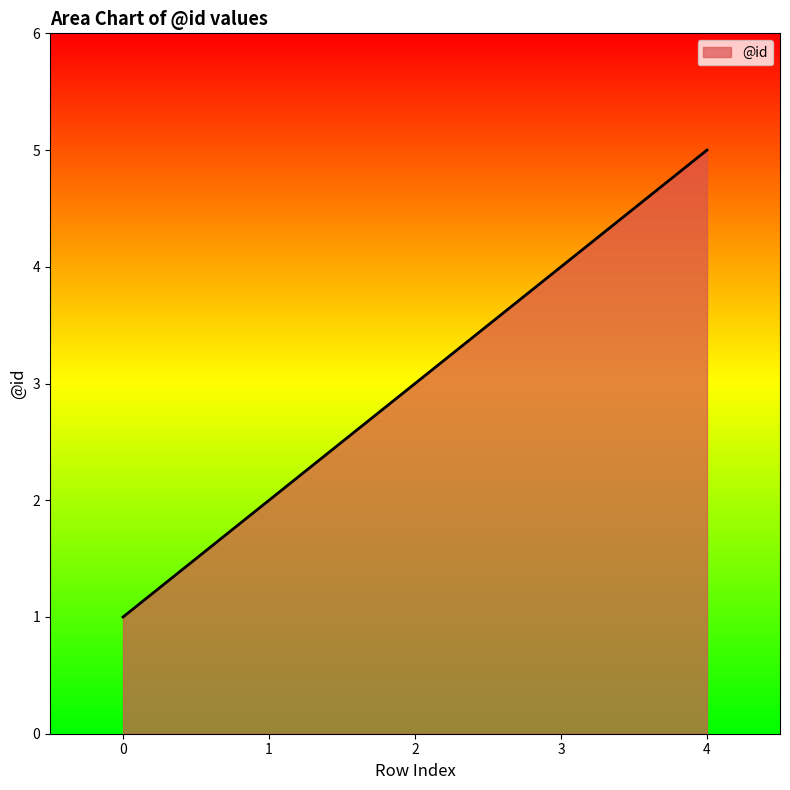

What is the average value?

3